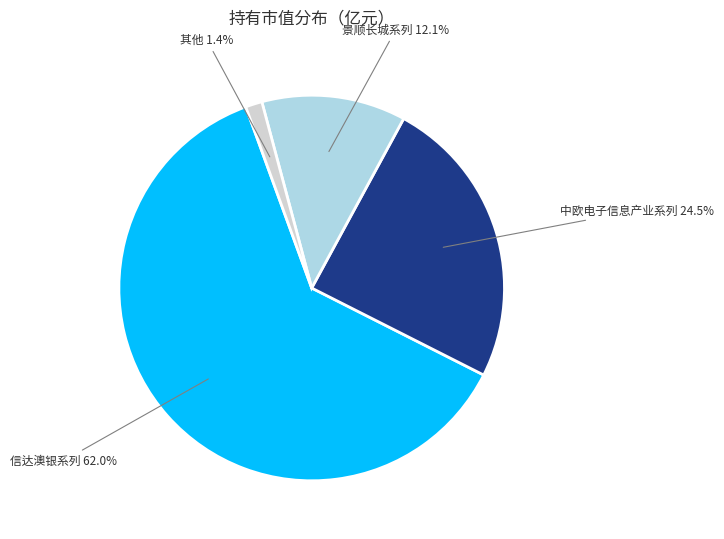

Count the number of slices in the pie.

4